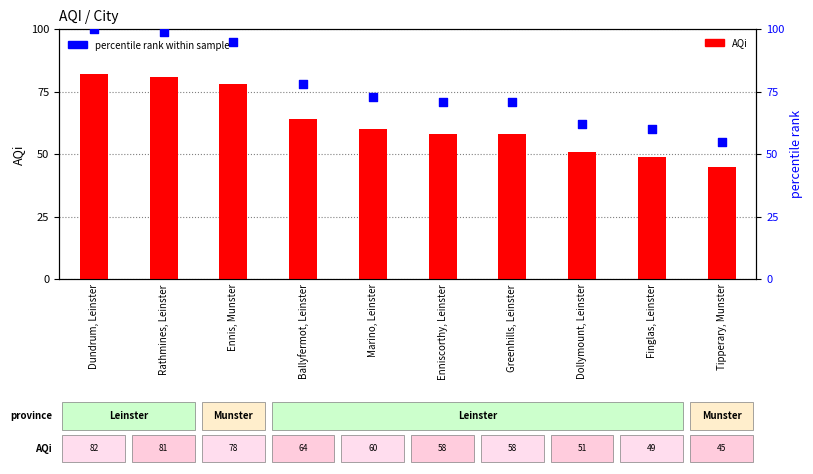

Which series has the largest total across all categories?

percentile rank within sample